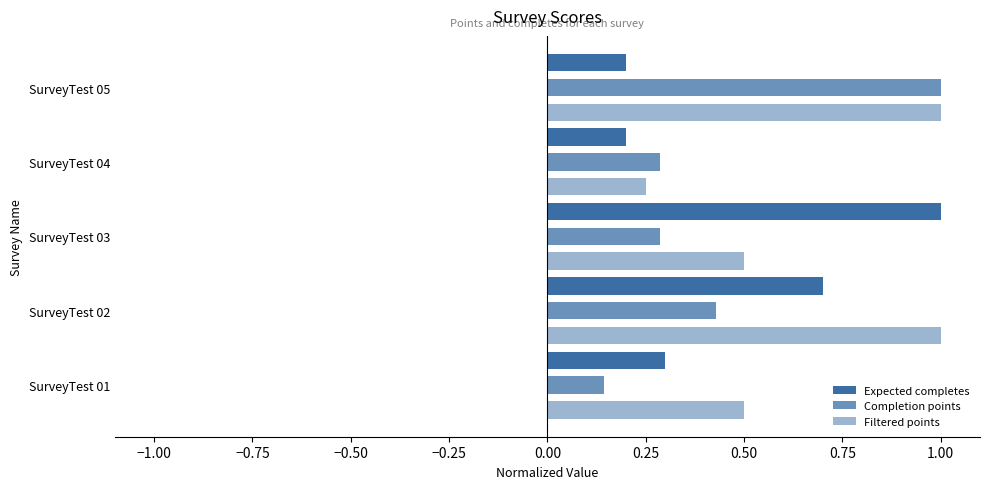

How many categories are shown in the chart?

5